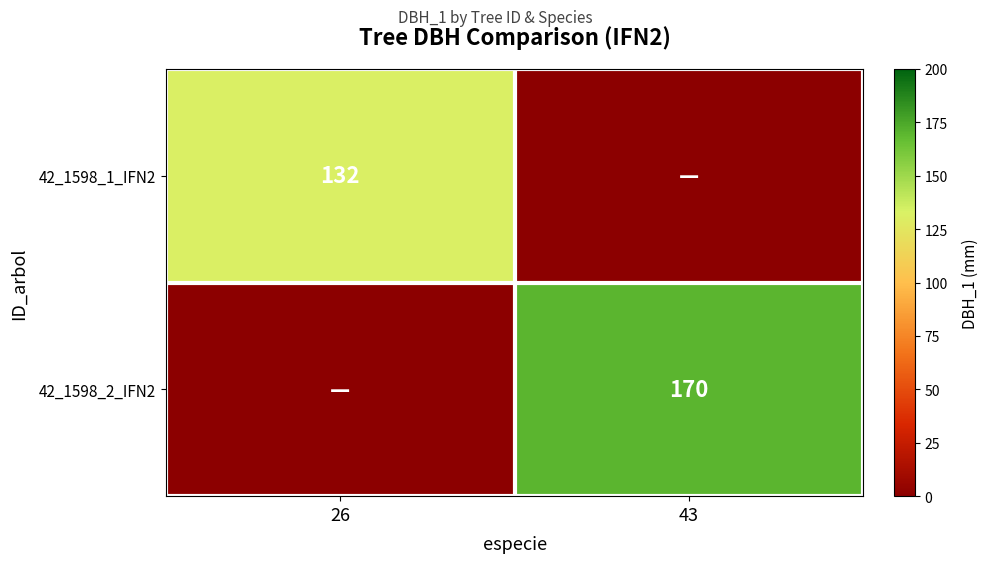

The value of 42_1598_2_IFN2 at 43 is 296. True or false?

False